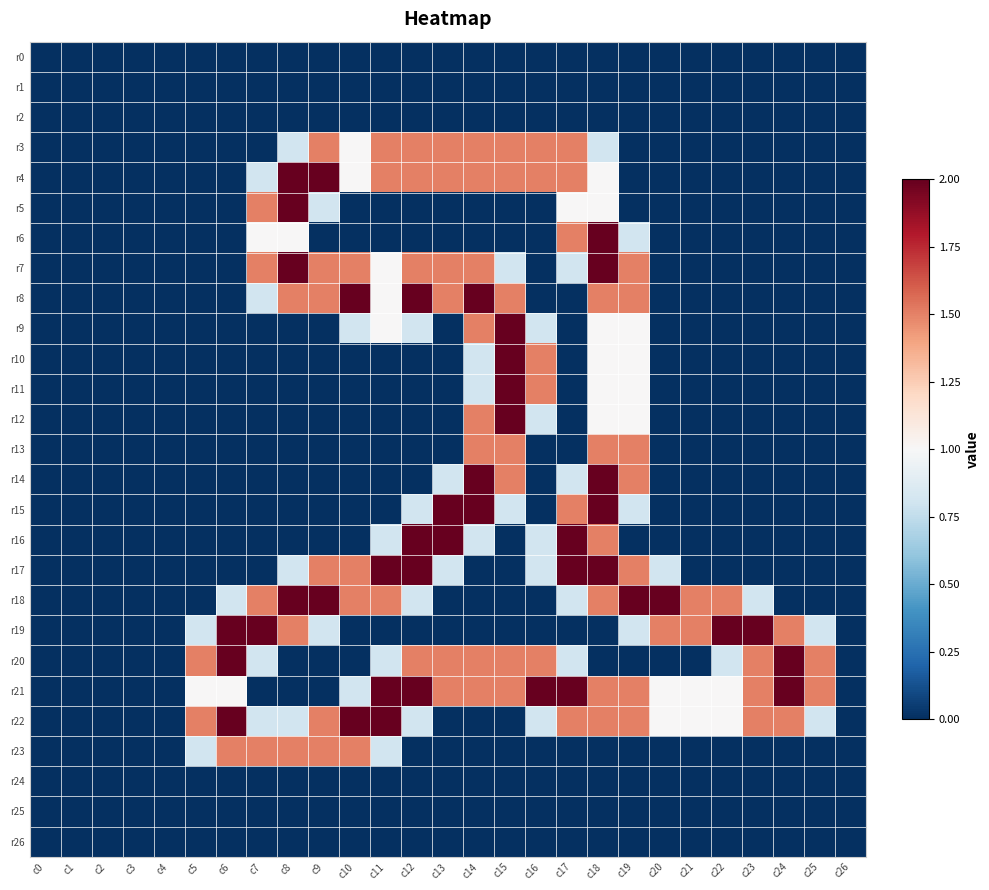

At how many categories does at least one series exceed 1?

21